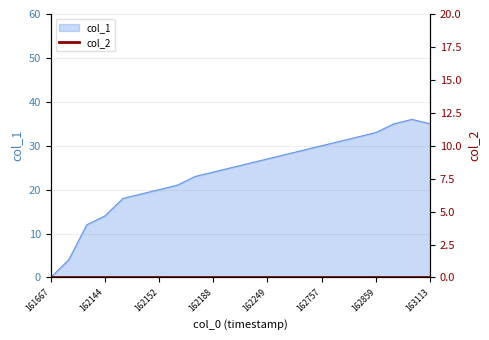

How many lines are shown in the chart?

1